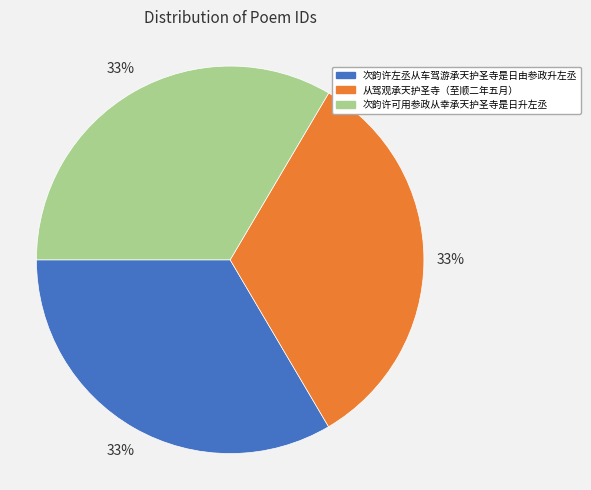

Is there any slice that represents more than half of the pie?

No